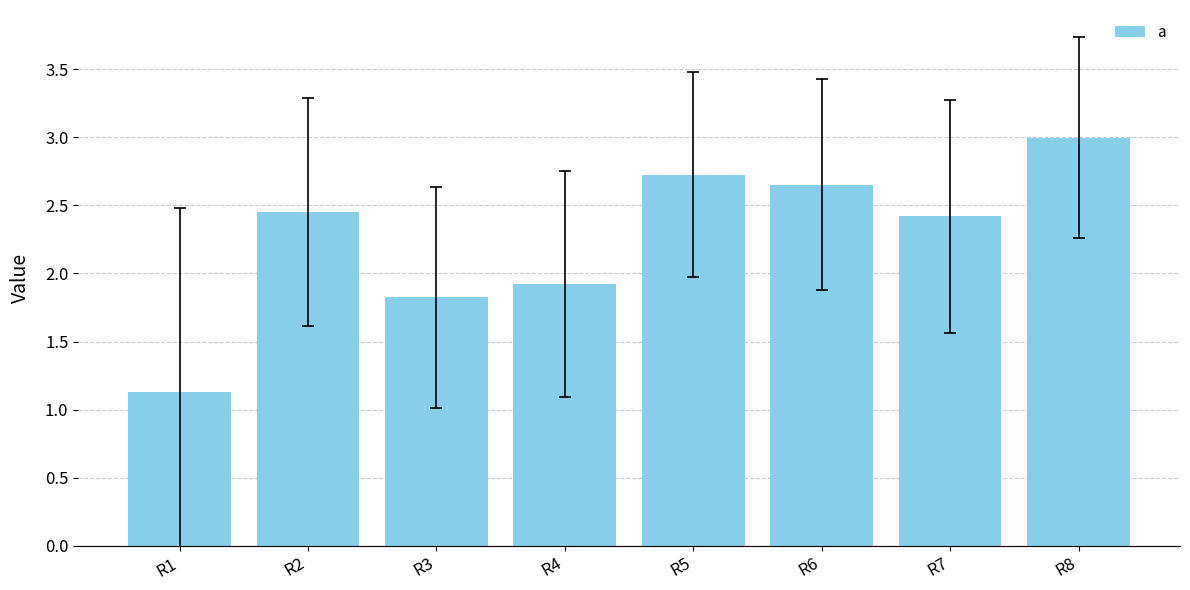

Between R6 and R5, which is larger?

R5